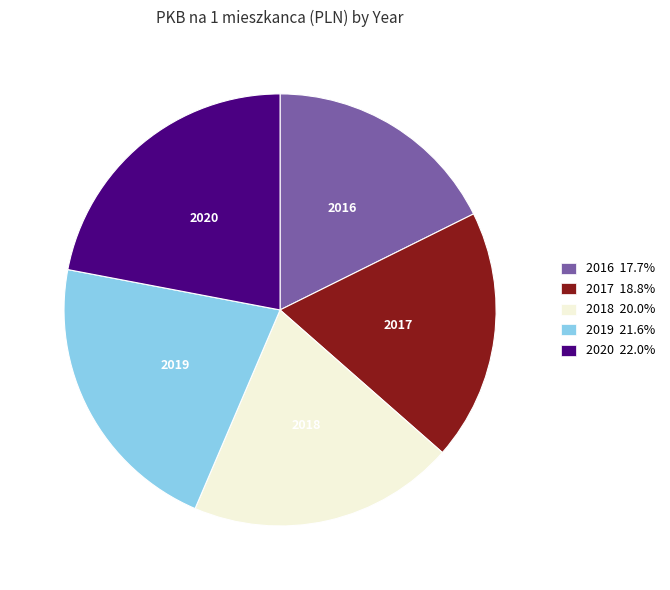

What is the smallest slice in the pie chart?

2016